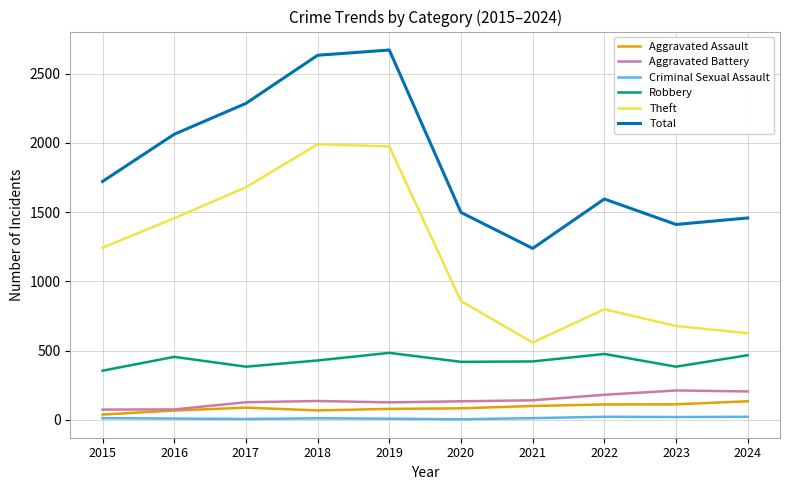

At which label does Robbery first exceed 428?

2016